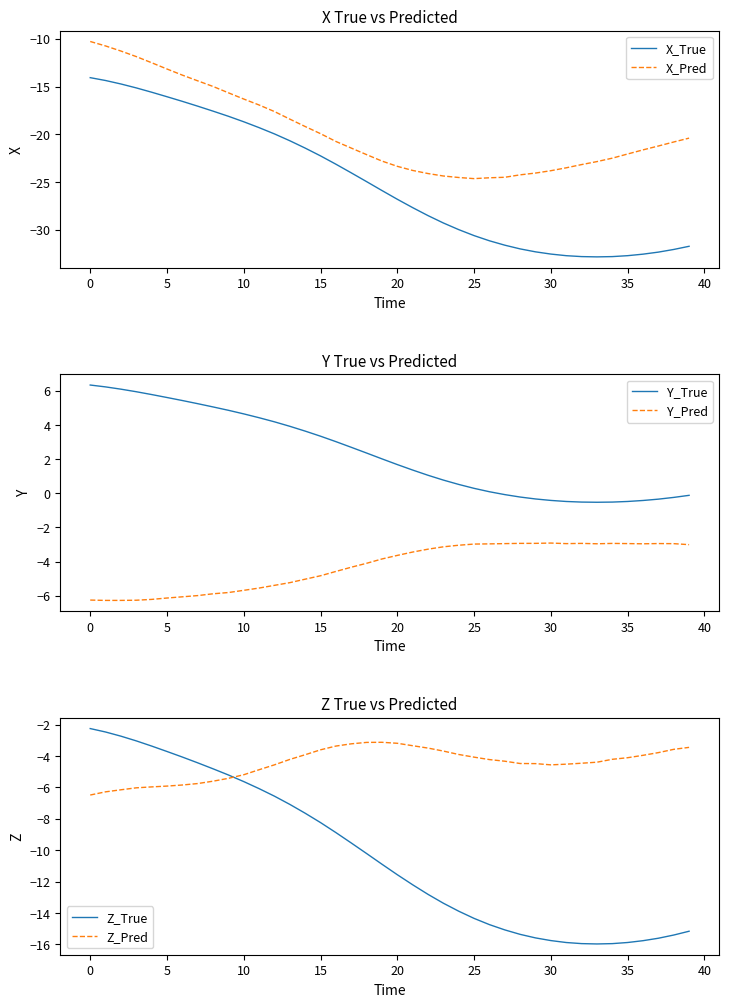

Rank the series by their maximum value, from lowest to highest.

X_True, X_Pred, Z_Pred, Y_Pred, Z_True, Y_True